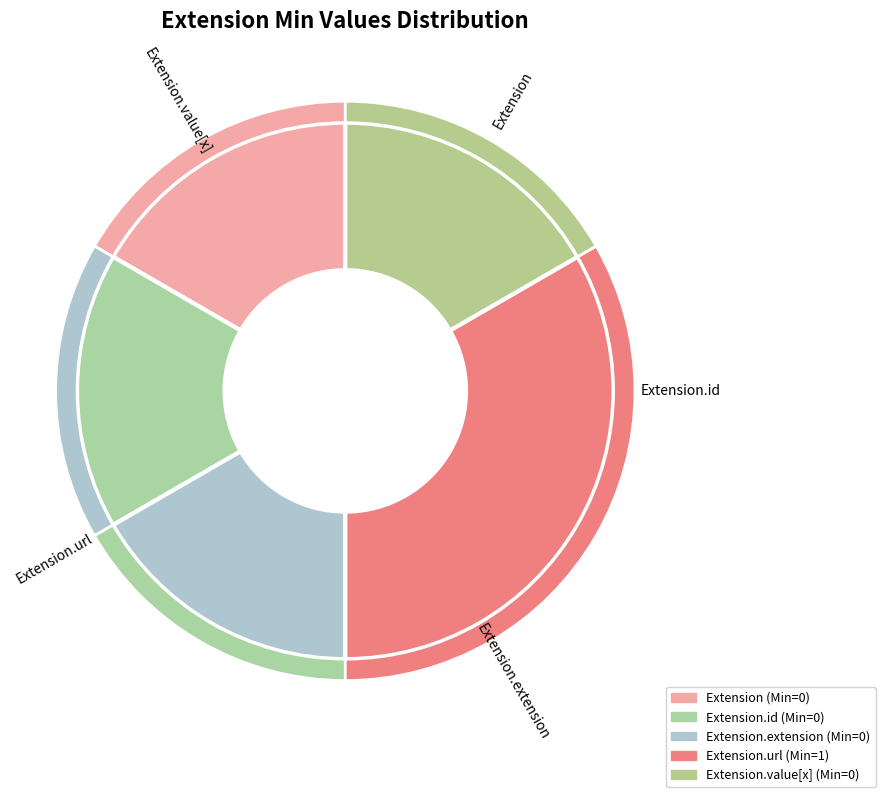

How many segments does this pie chart have?

5